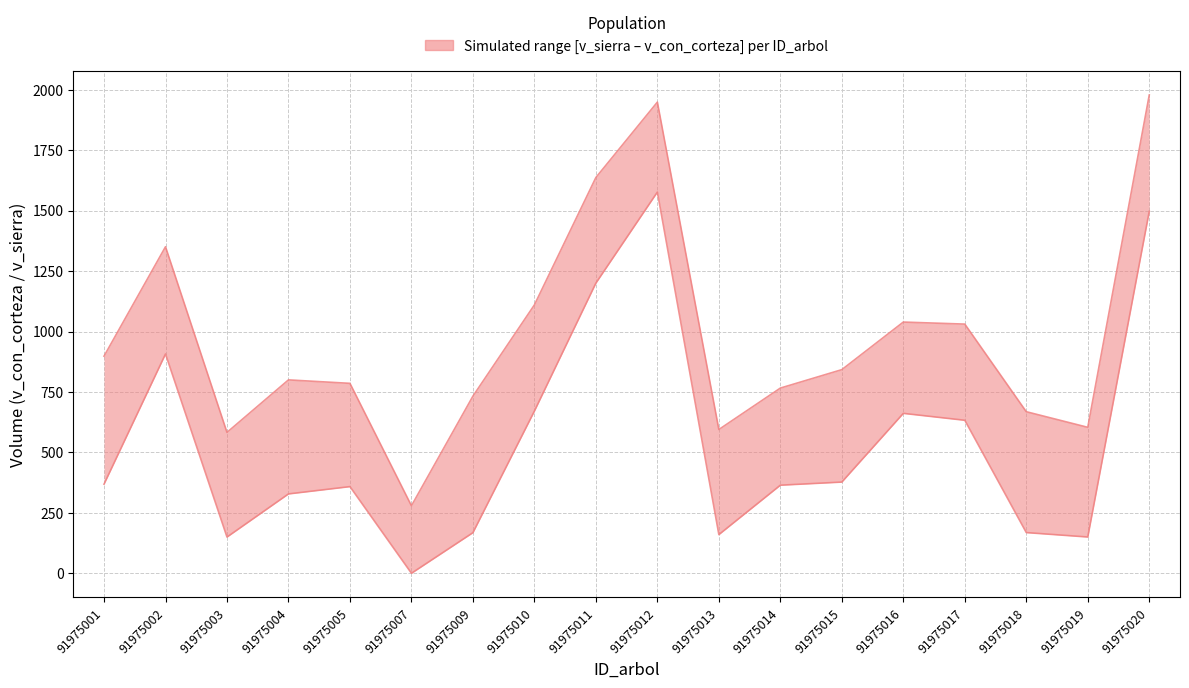

The value of lower at 91975004 is 328.3. True or false?

True